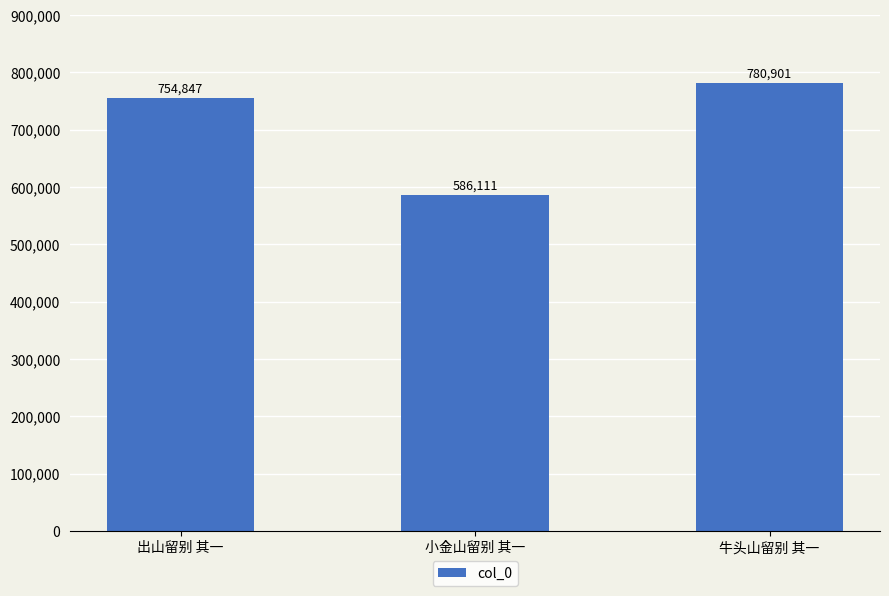

The chart shows a value of 780901 at 牛头山留别 其一. True or false?

True